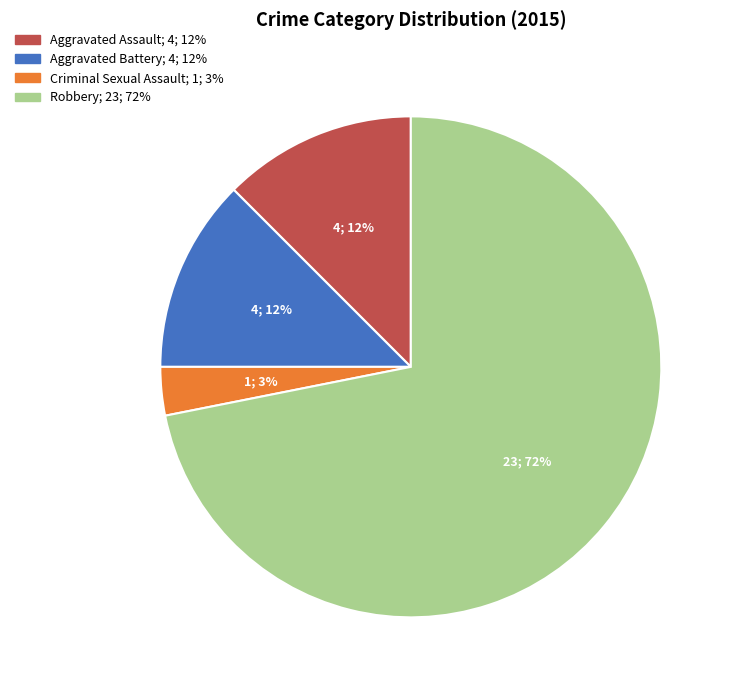

Which slice represents more than half of the pie?

Robbery